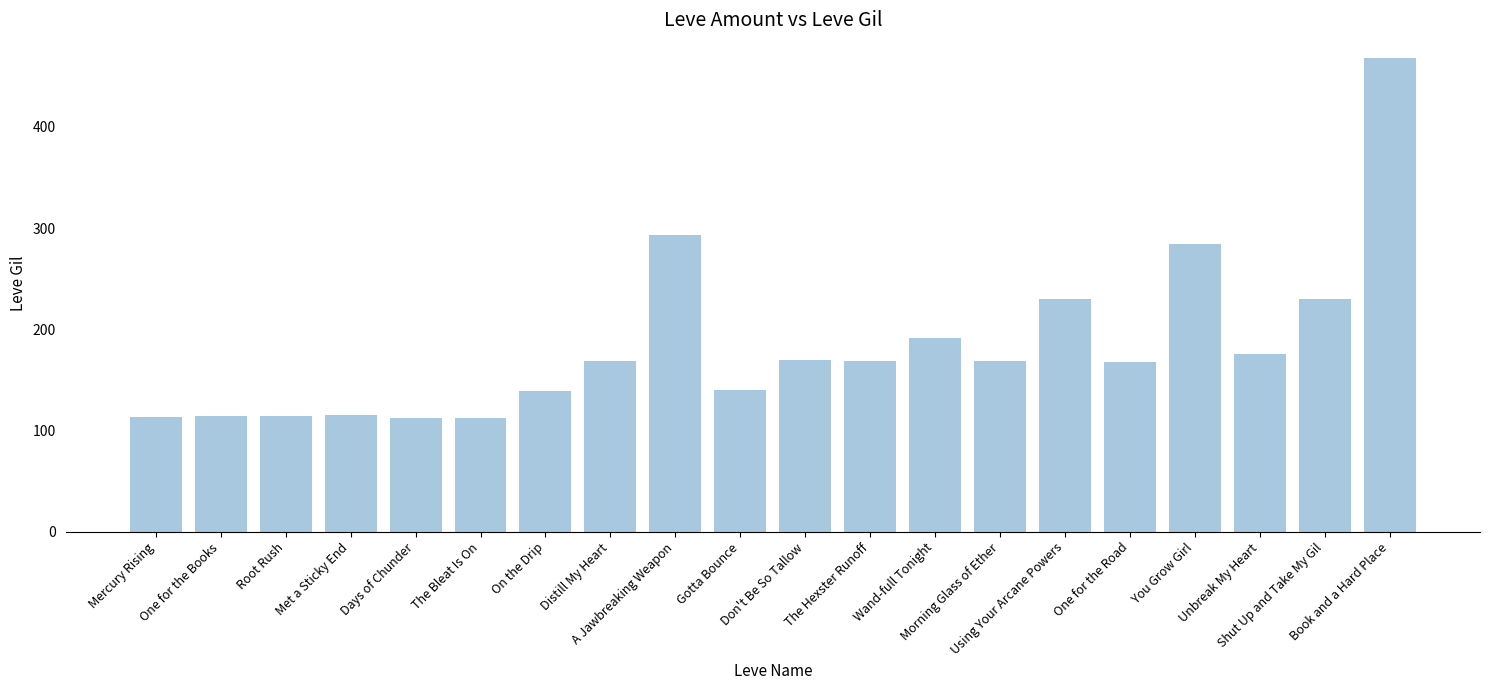

Does the chart contain any negative values?

No